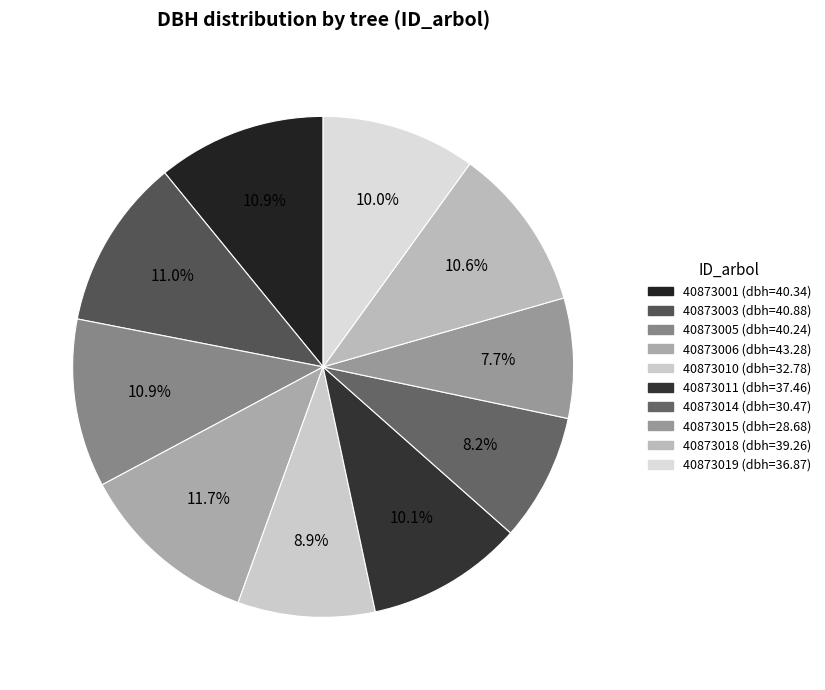

To the nearest percent, what percentage of the pie is 40873011?

10%